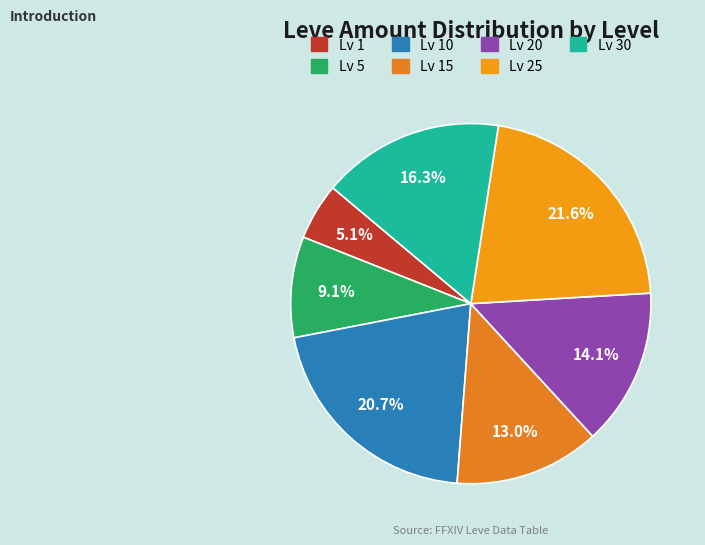

How many segments does this pie chart have?

7